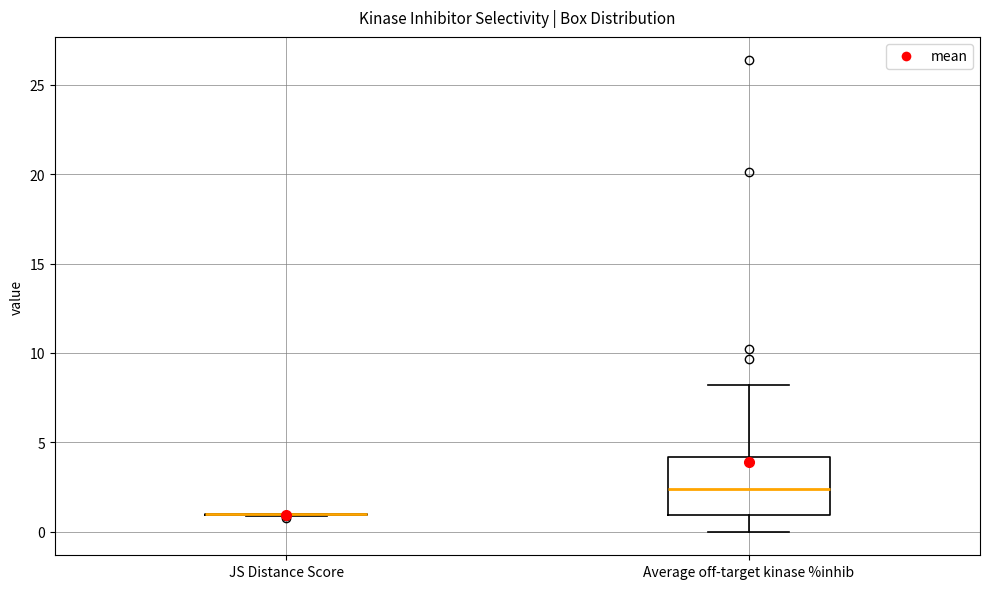

Which box is the tallest, from its lower edge to its upper edge?

Average off-target kinase %inhib